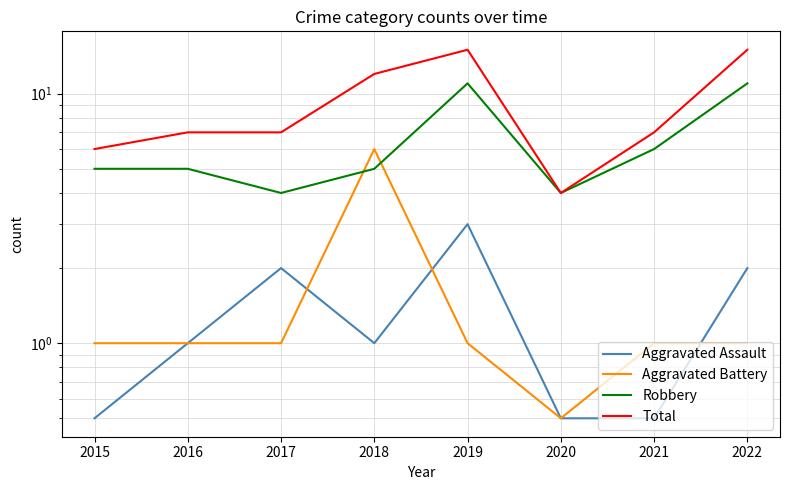

How many values in the Robbery series exceed 5?

3